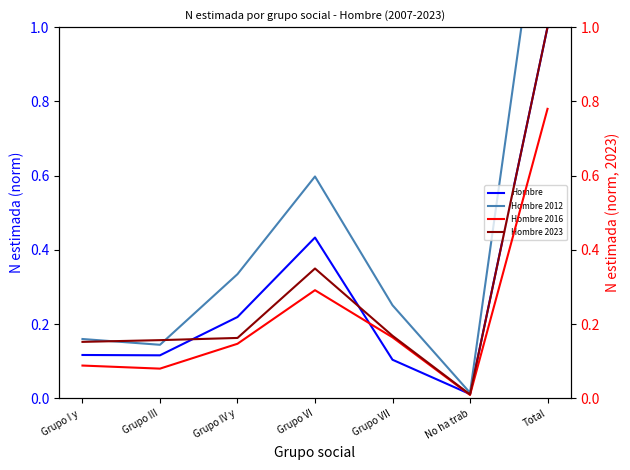

At which label is Hombre 2016 closest to 0?

No ha trab